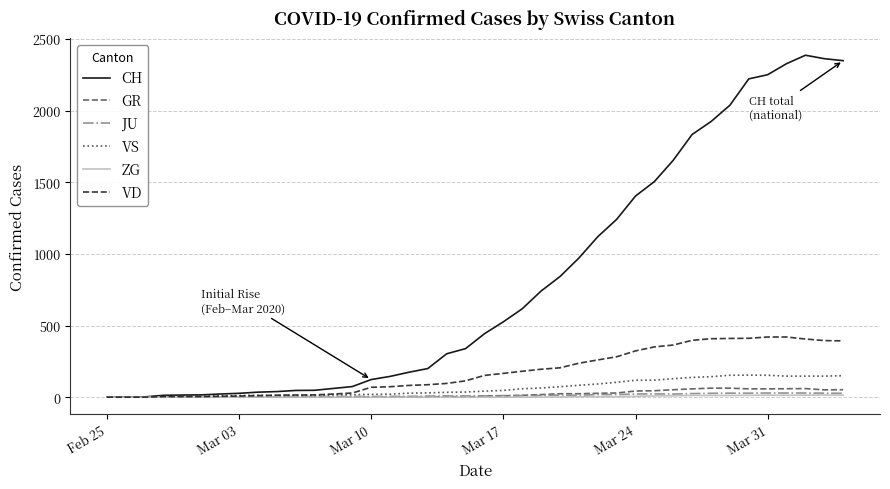

Which series has the largest total across all categories?

CH